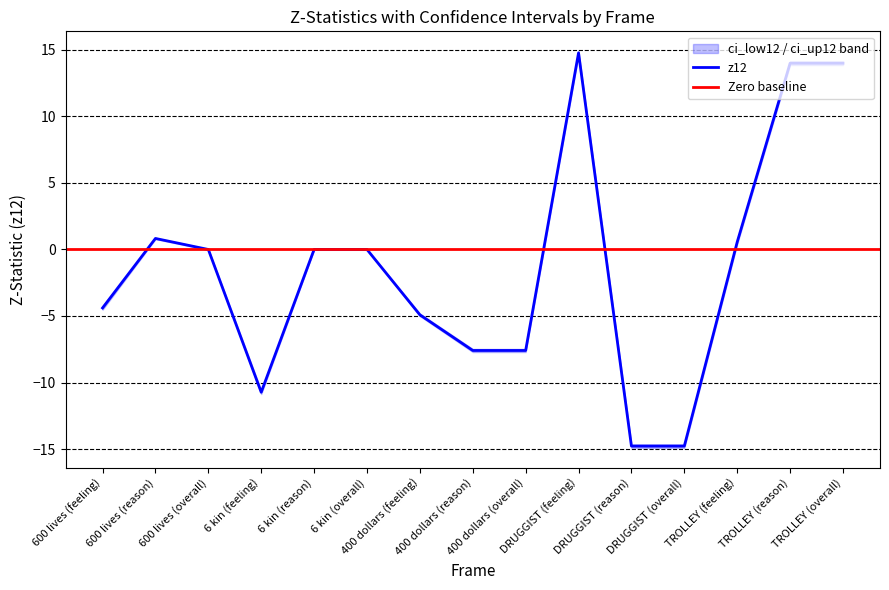

What is the lowest value of the z12 series?

-14.8